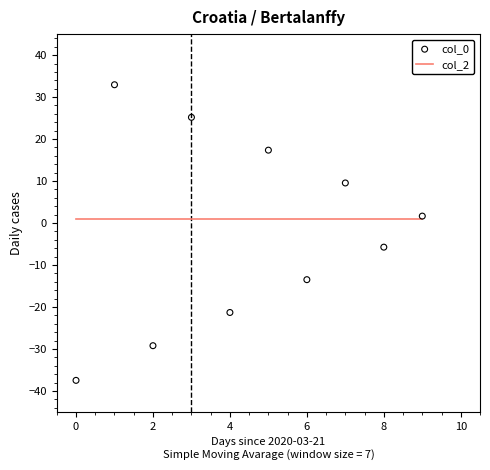

Which series has the largest Y range (max minus min)?

col_0